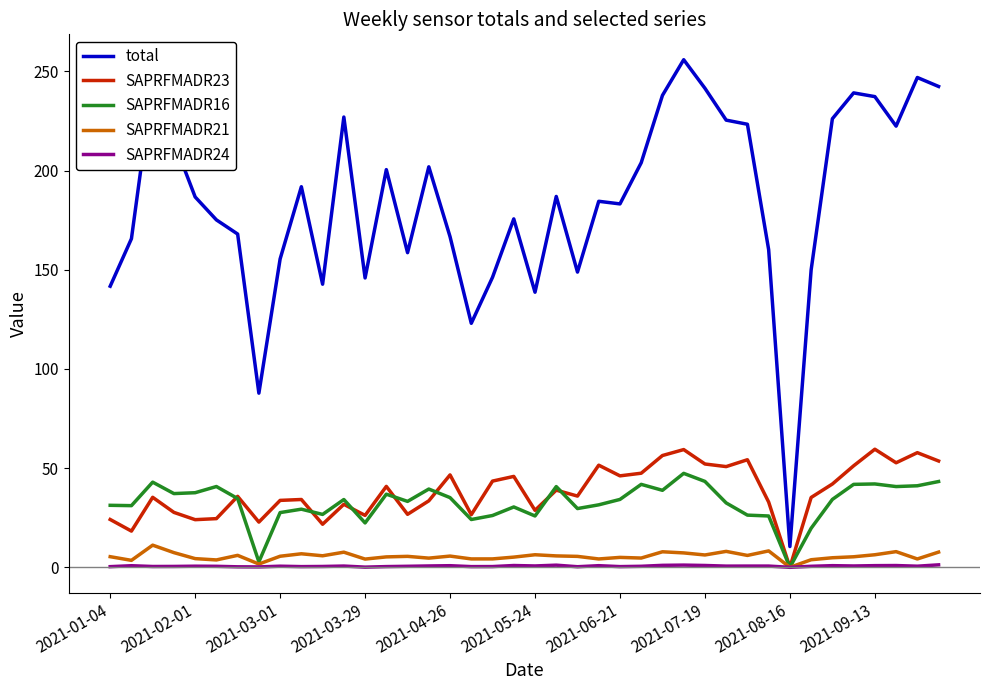

Does the chart have visible grid lines?

No